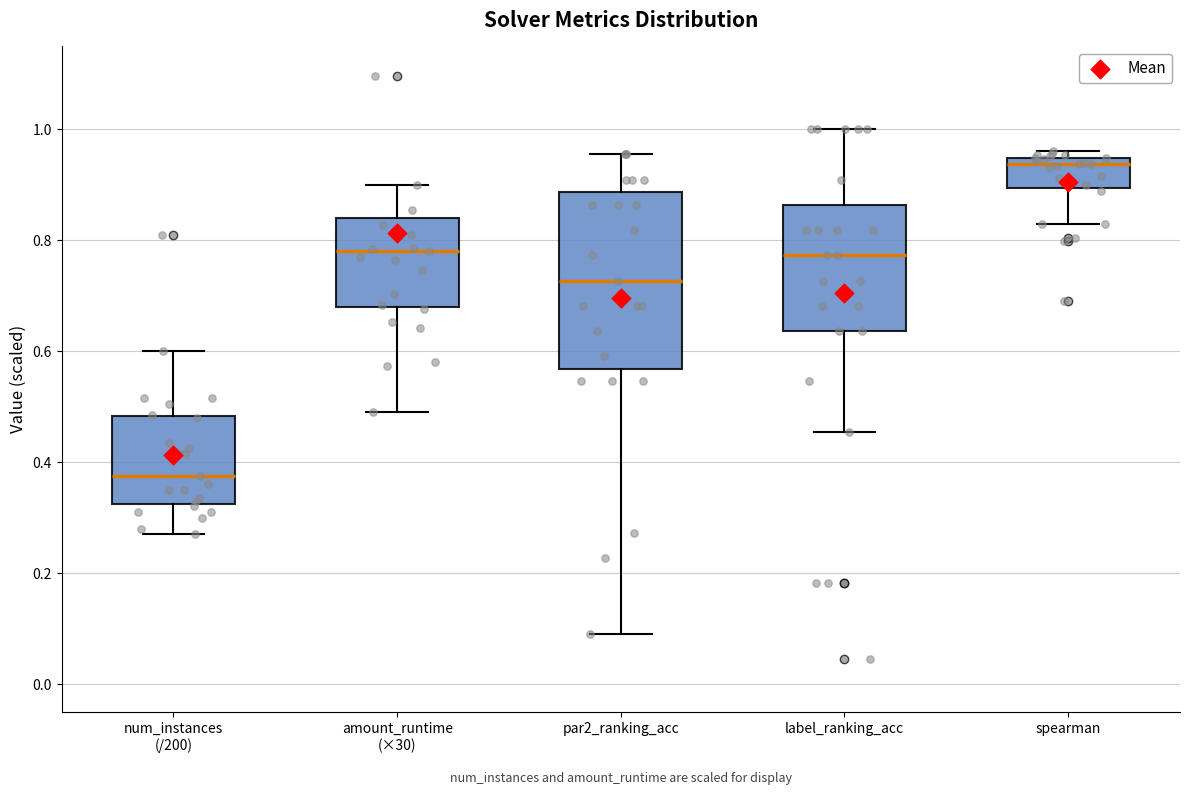

Reading left to right, read every box against the y-axis: the position of its median line, the range the box covers, and the ends of its whiskers. The values are not printed on the chart, so give them approximately, as read against the axis.

num_instances (/200): median 0.38, box 0.32 to 0.48, whiskers 0.28 to 0.60
amount_runtime (×30): median 0.78, box 0.68 to 0.84, whiskers 0.50 to 0.90
par2_ranking_acc: median 0.72, box 0.56 to 0.88, whiskers 0.10 to 0.96
label_ranking_acc: median 0.78, box 0.64 to 0.86, whiskers 0.46 to 1.00
spearman: median 0.94 (just below the box's upper edge), box 0.90 to 0.94, whiskers 0.82 to 0.96